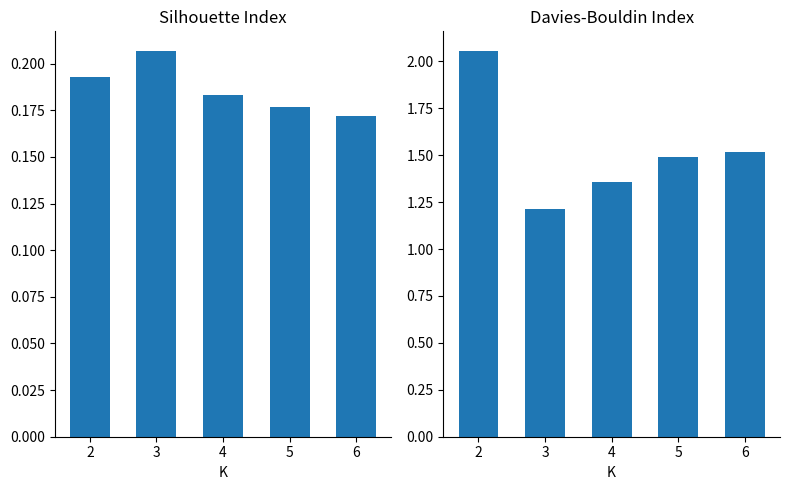

What is the difference between the second highest and minimum values in the Davies-Bouldin Index series?

0.3